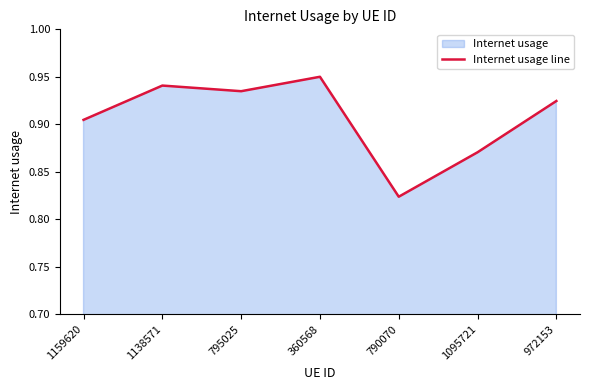

At which category does the chart reach its peak across all series?

360568